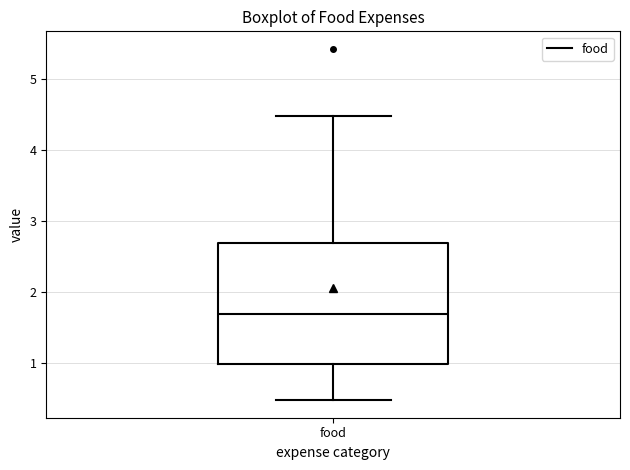

Where does the lower whisker of the box for food end on the y-axis? The values are not printed on the chart, so give them approximately, as read against the axis.

0.5